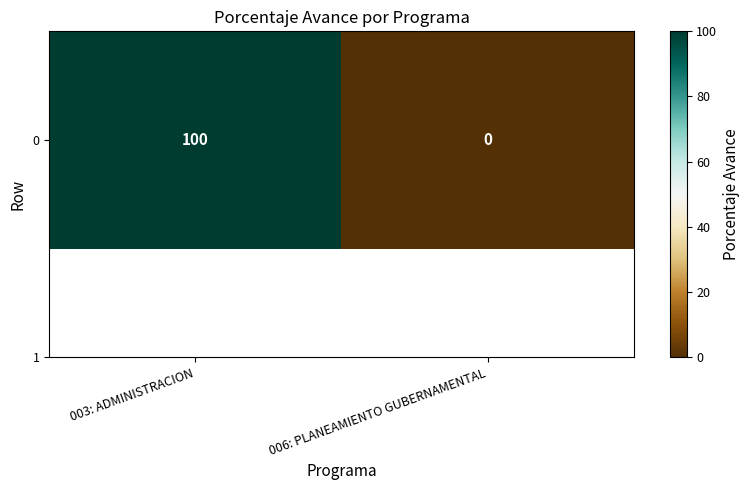

Rank the categories by value from highest to lowest.

003: ADMINISTRACION, 006: PLANEAMIENTO GUBERNAMENTAL